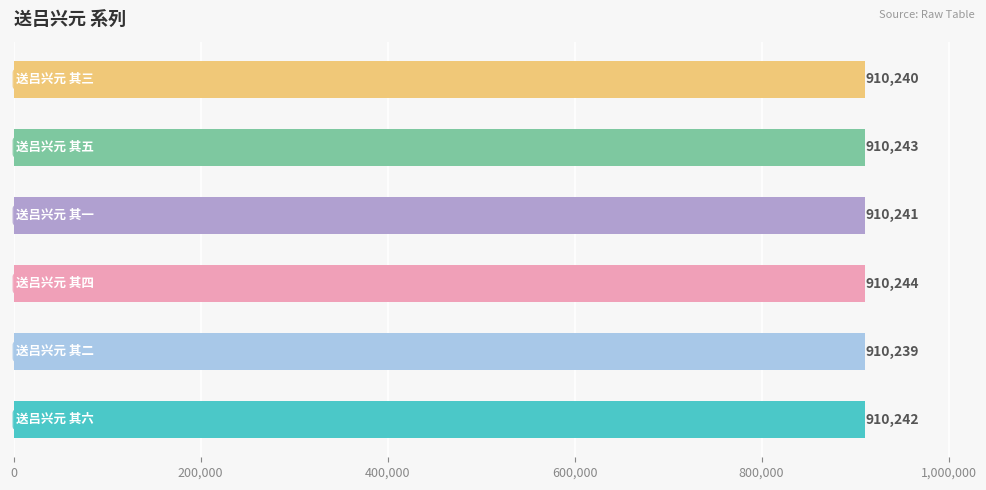

What is the minimum value shown in the chart?

910239